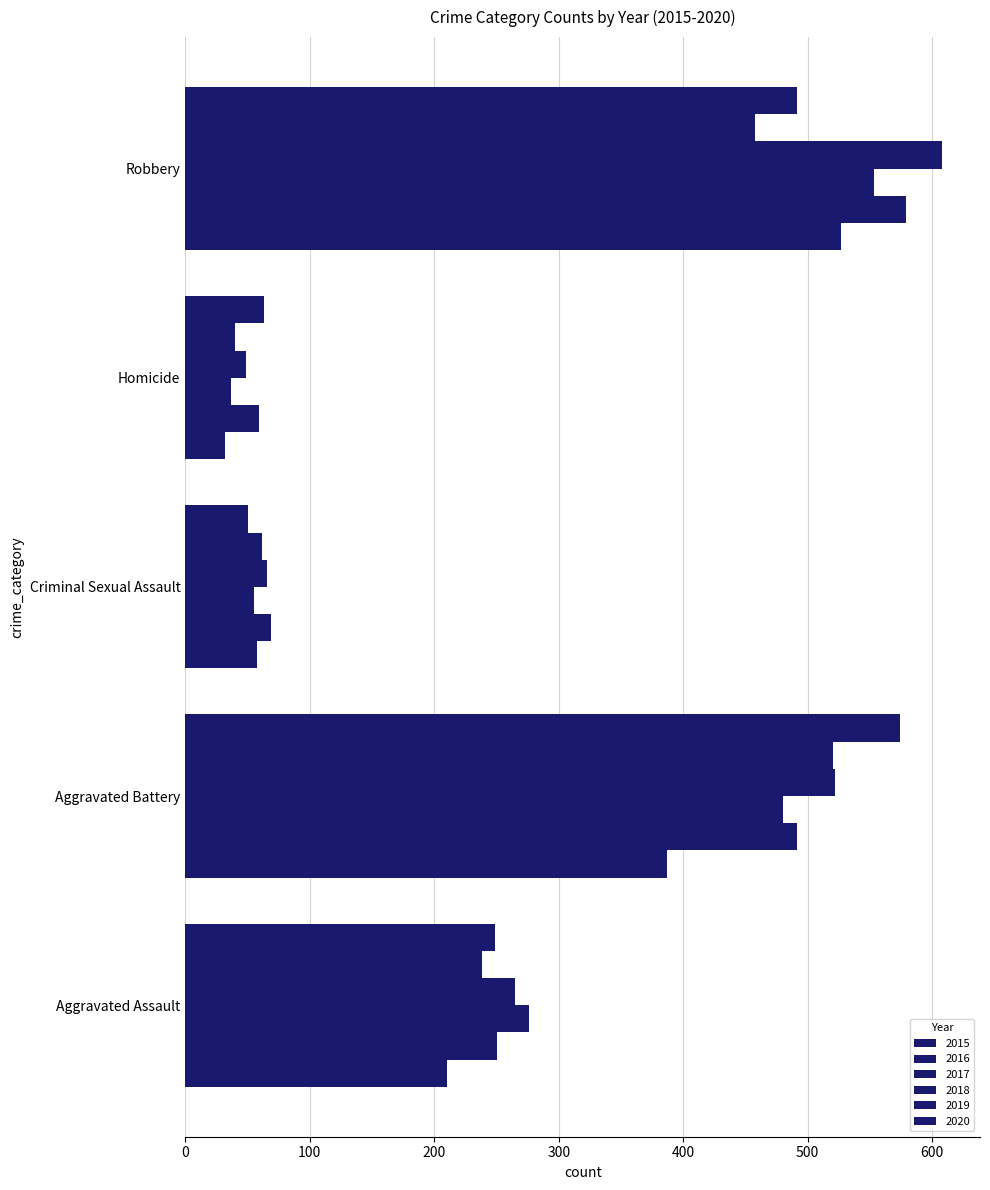

How many data points in 2019 are less than 238?

2